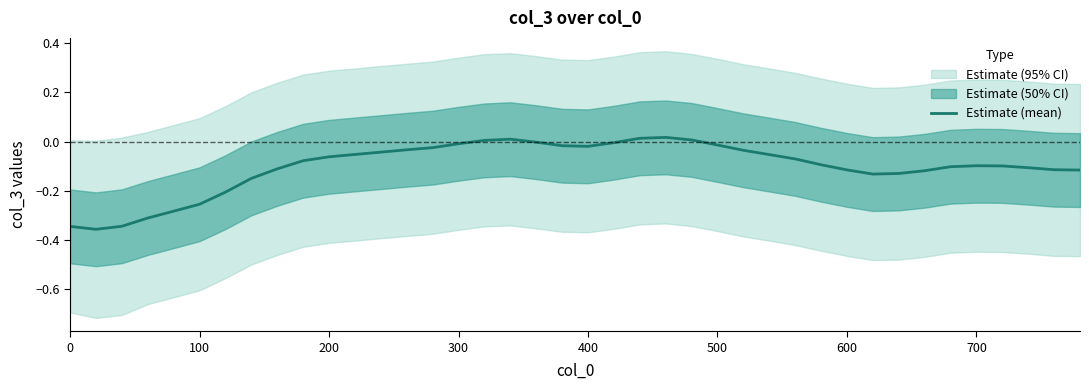

What is the difference between the second highest and minimum values?

0.4